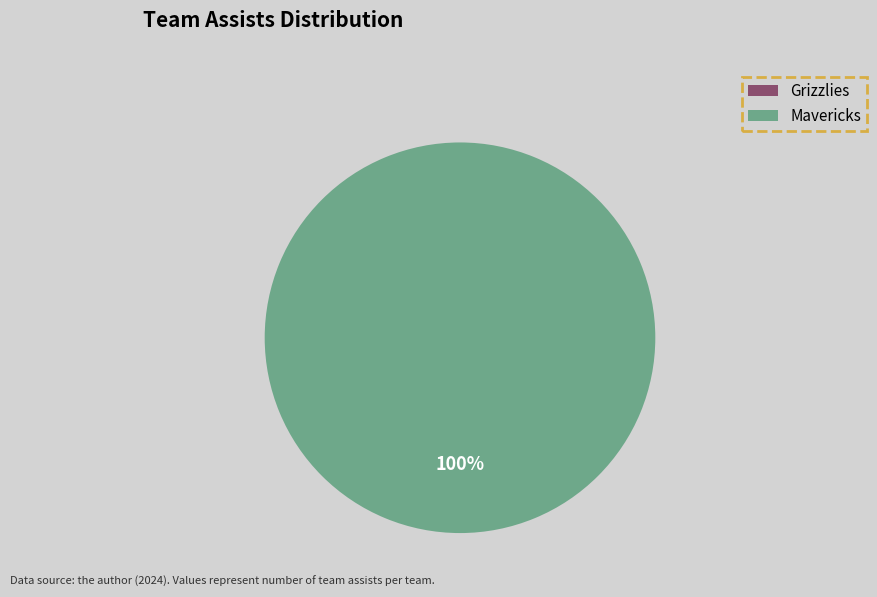

What is the change in value from Grizzlies to Mavericks?

+19